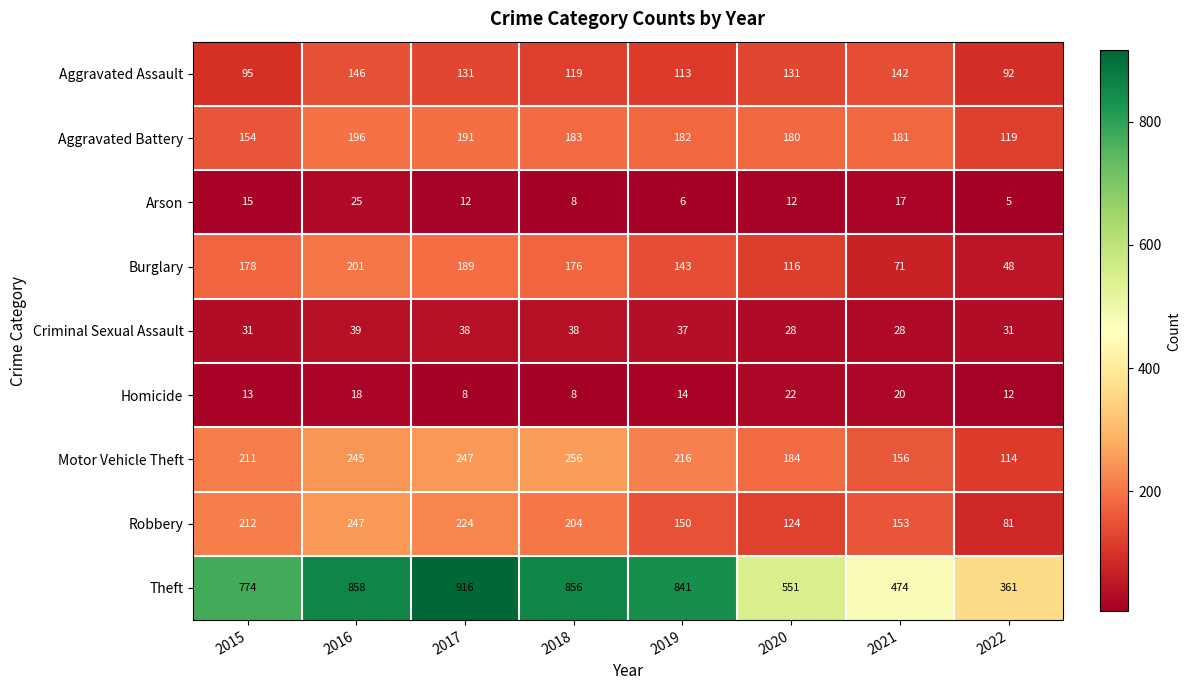

What is the minimum value for Robbery?

81